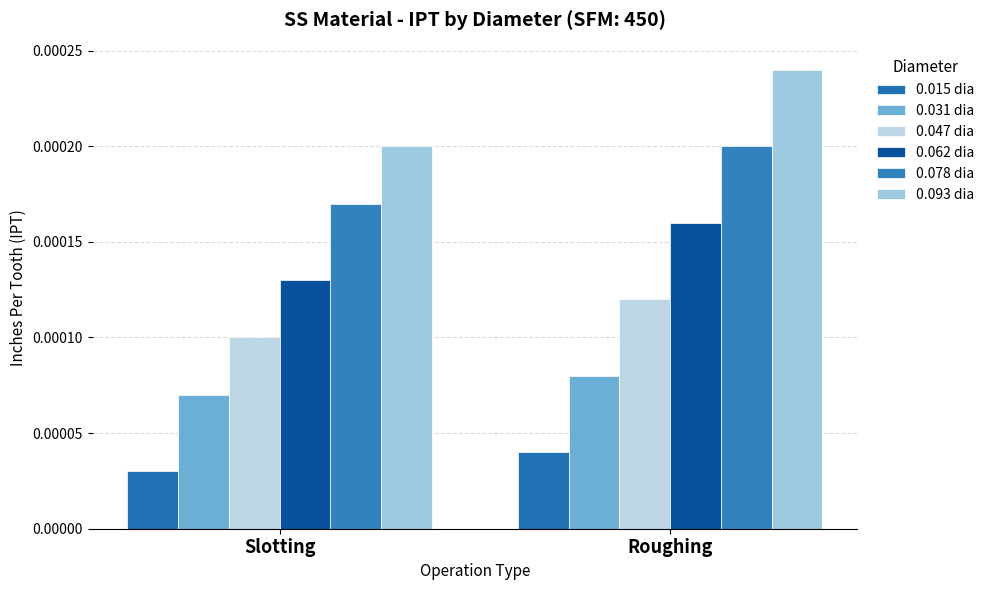

The 0.047 dia series shows 0.0 at Slotting. True or false?

True